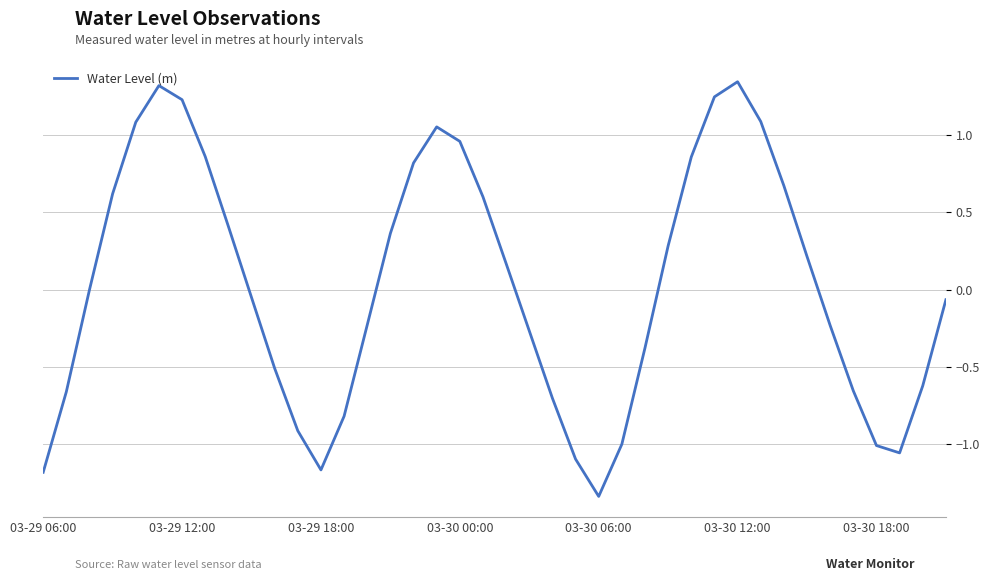

What is the difference between the maximum and minimum values?

2.7